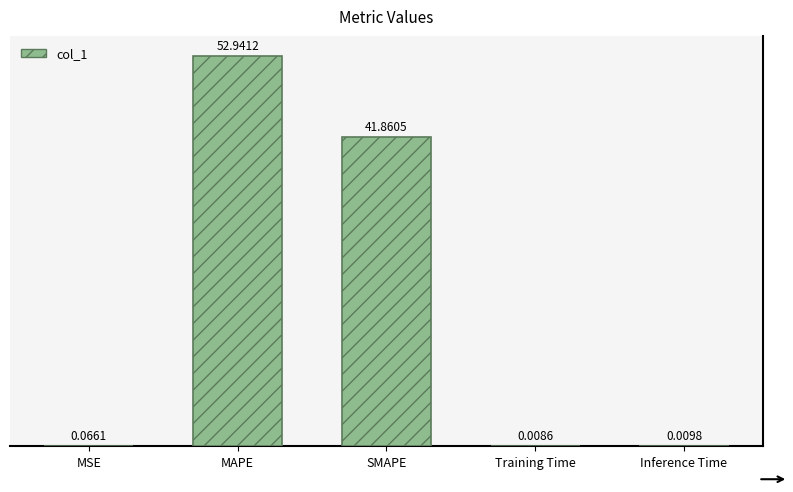

Which has a higher value, SMAPE or MSE?

SMAPE